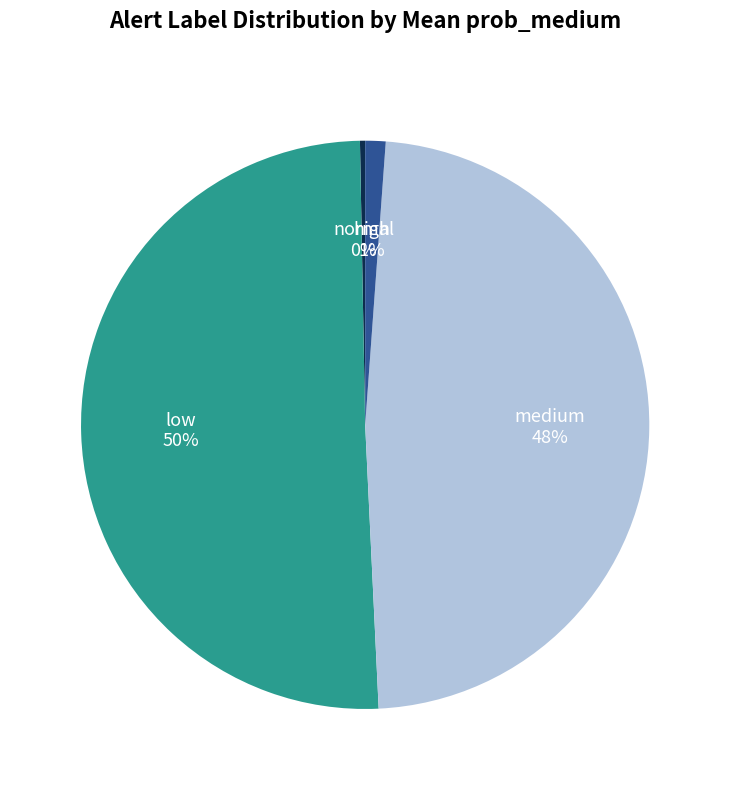

What is the smallest slice in the pie chart?

normal